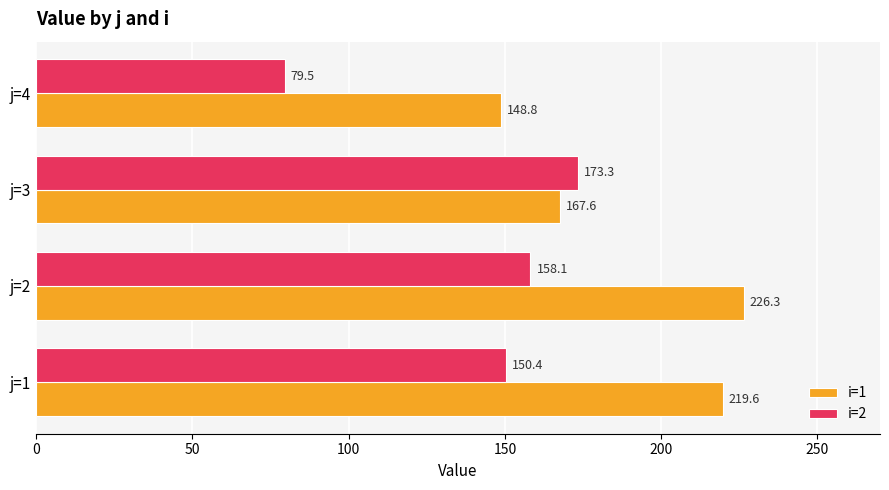

Is it true that i=2 equals 225.6 at j=1?

False